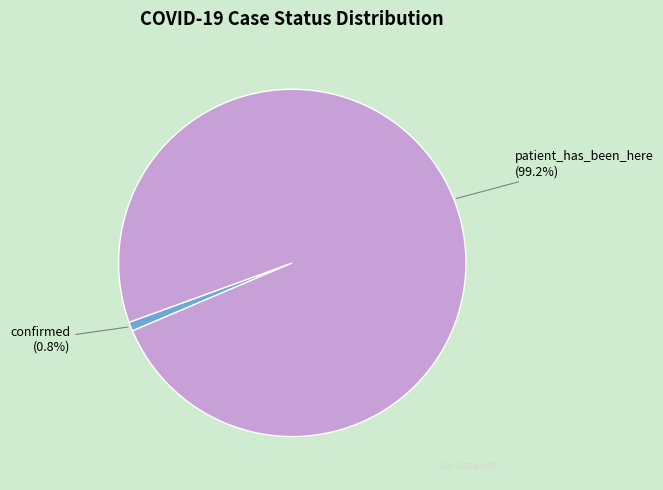

How many slices are in this pie chart?

2